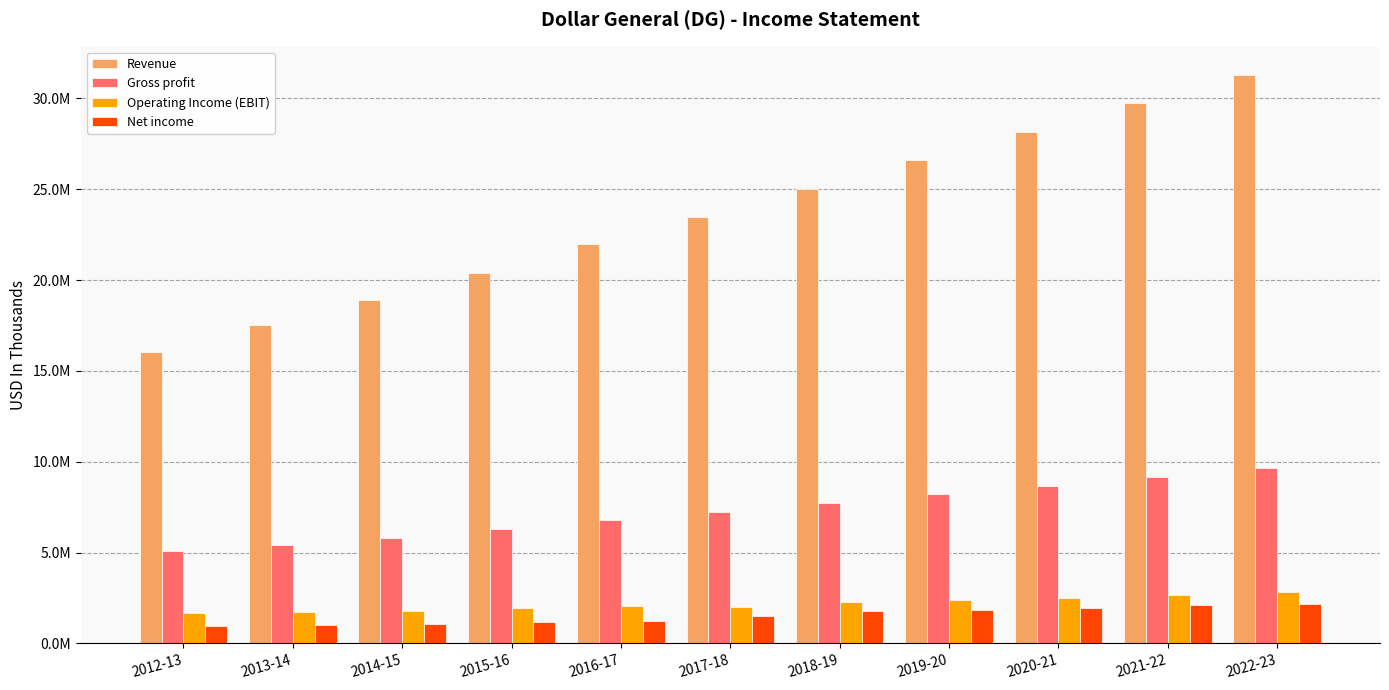

What are all the series names shown in the legend?

Revenue, Gross profit, Operating Income (EBIT), Net income